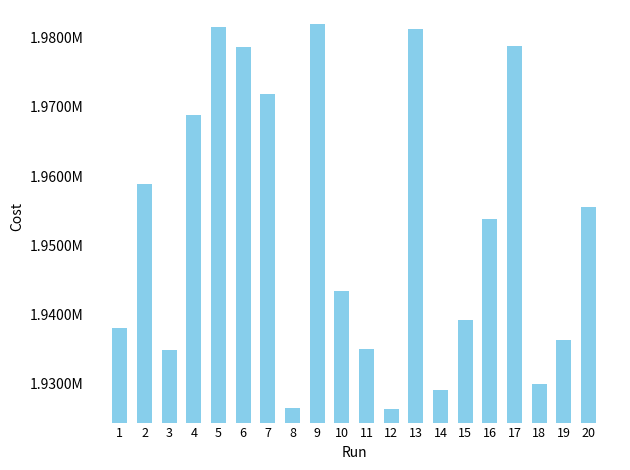

What is the difference between the values at 2 and 19?

22480.0